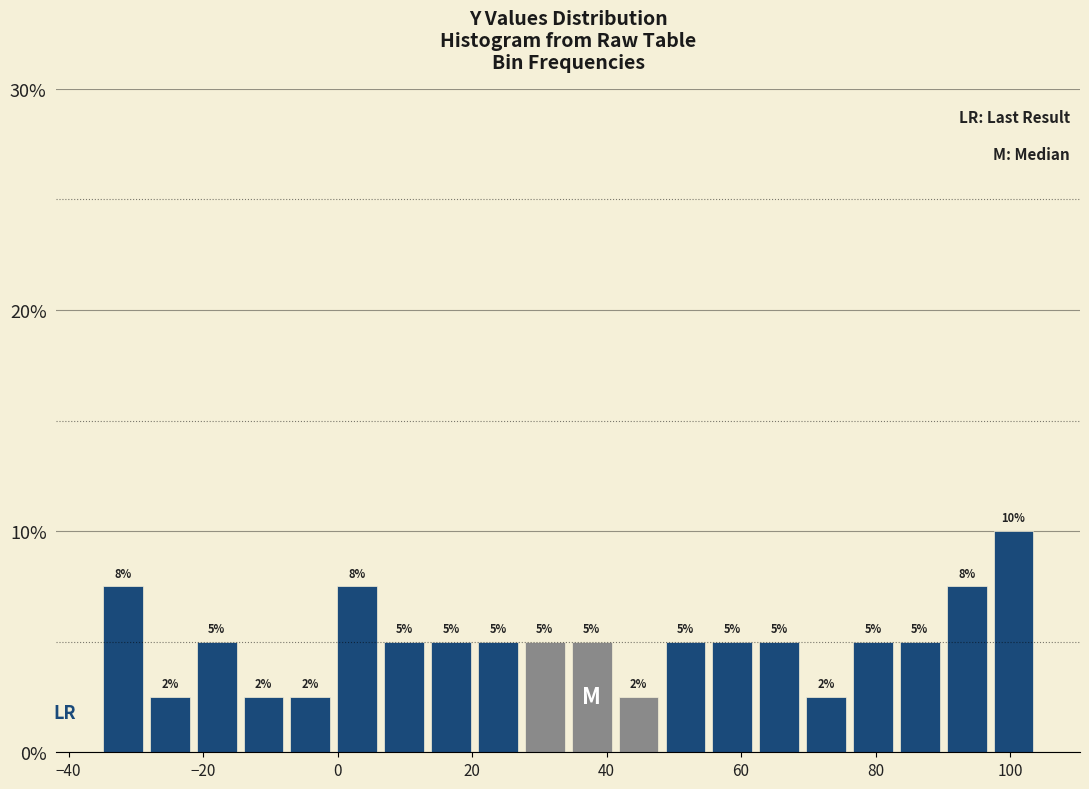

Read against the x-axis, roughly where is the centre of the tallest bar?

100